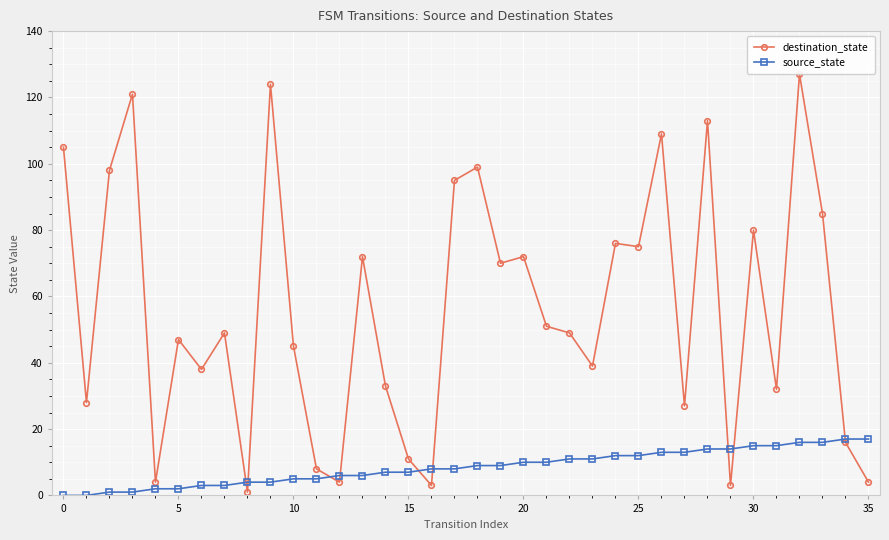

In destination_state, how many points are higher than both neighbors (excluding endpoints)?

12